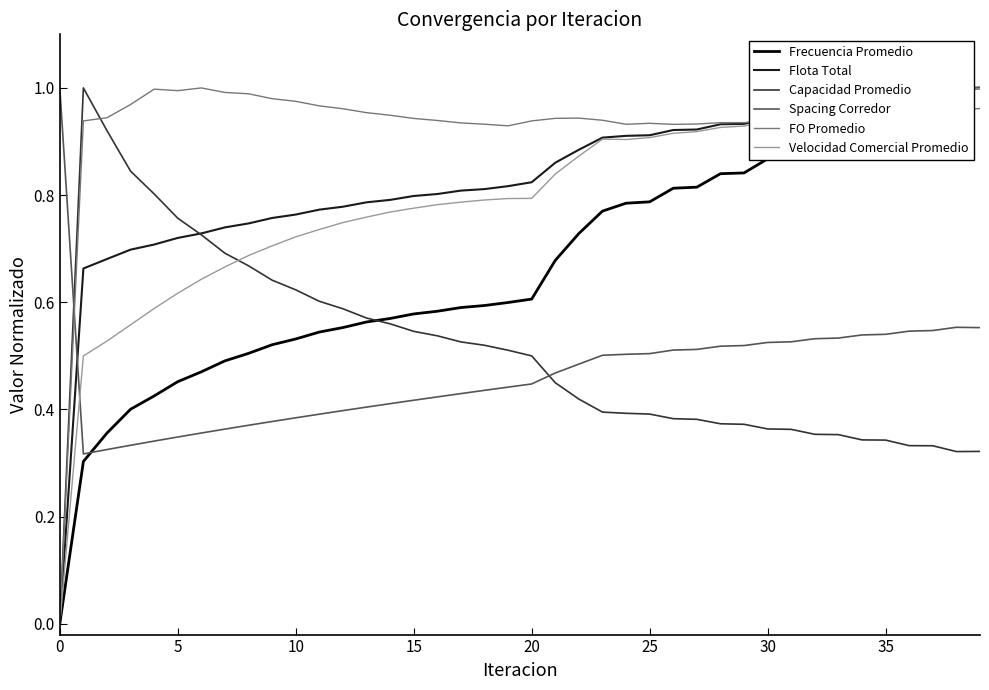

What is the label of the 27th point from the left?

26